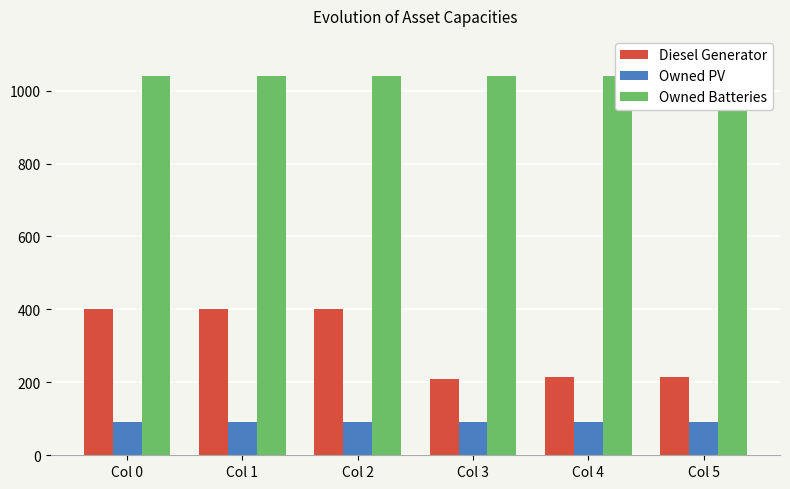

Where is Owned Batteries nearest to the value 1039?

Col 0